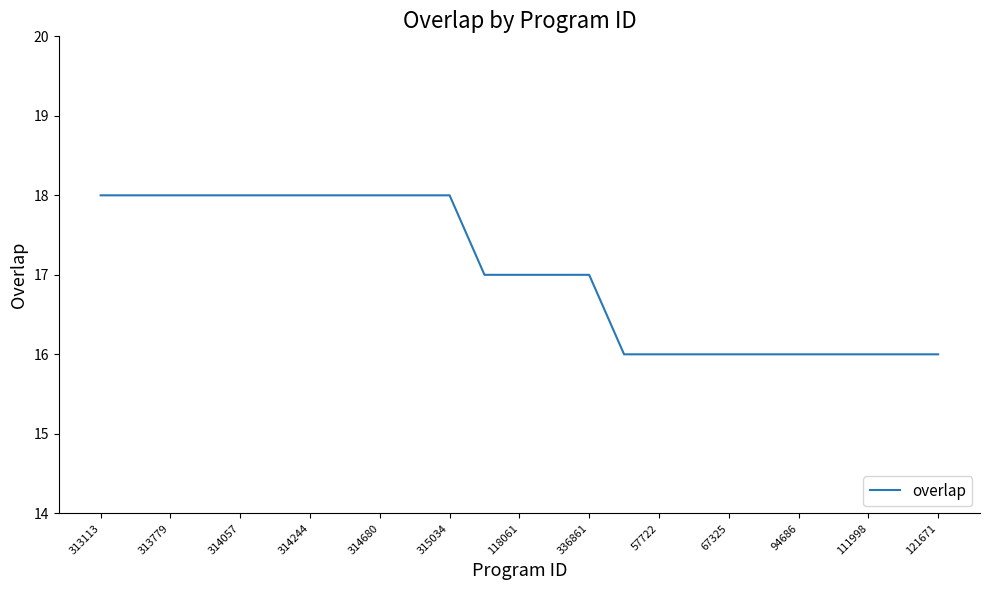

What is the maximum value shown in the chart?

18